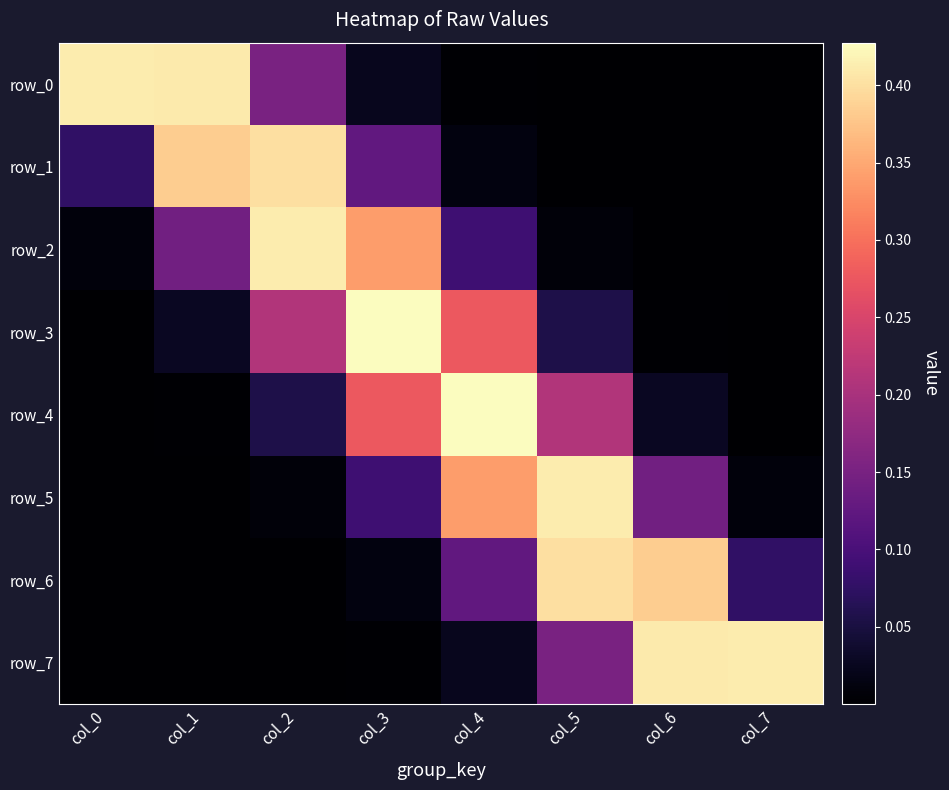

The value of row_6 at col_3 is 0.0. True or false?

False